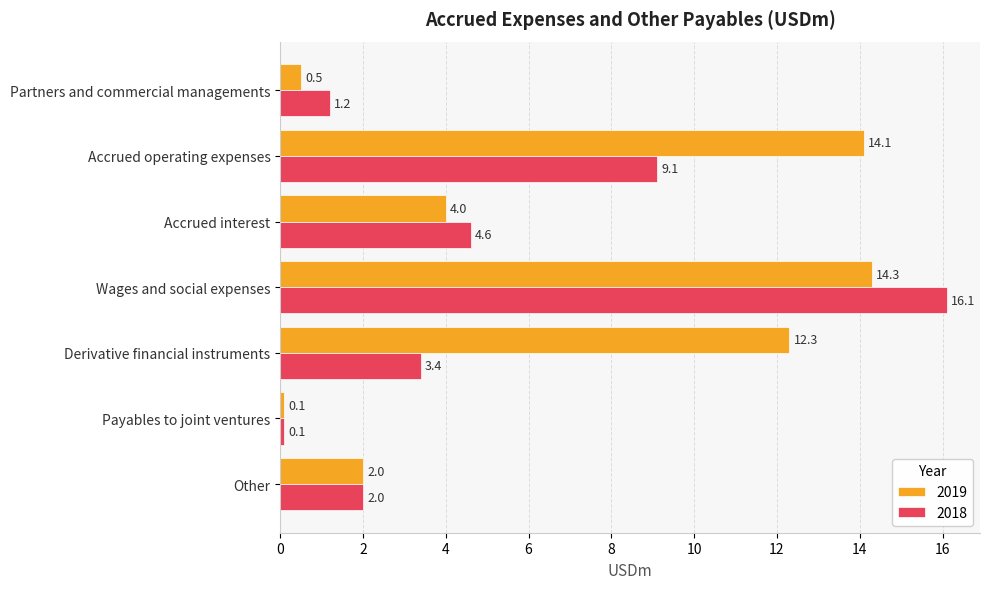

Which series has the largest total across all categories?

2019